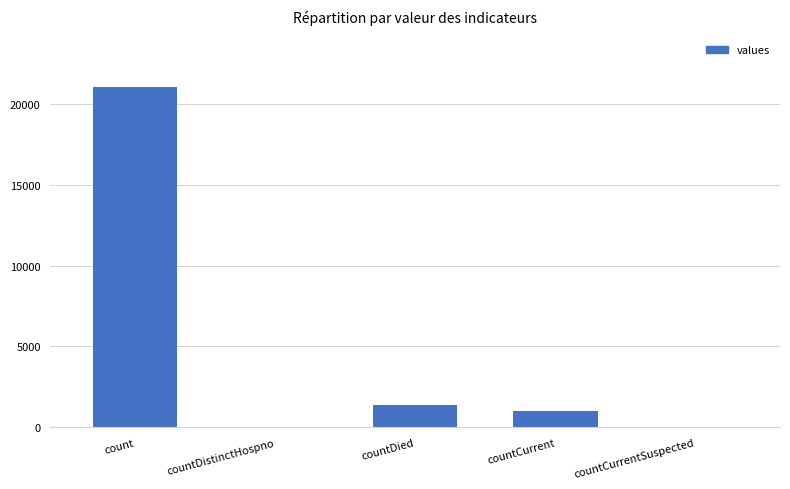

Is it true that the value at countDied is 2191?

False